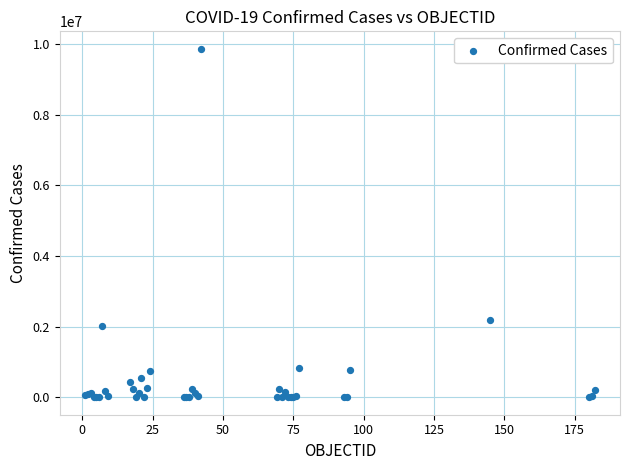

What Y value in the scatter plot is closest to 4933447?

2198549